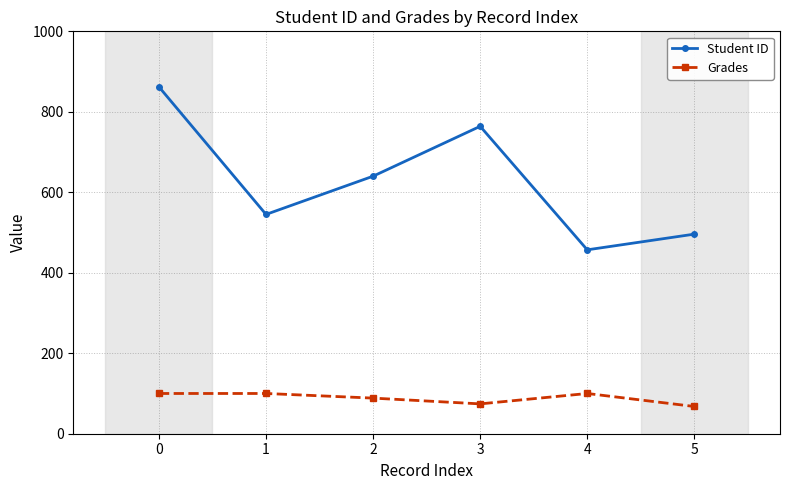

True or false: Student ID and Grades cross at least once.

False